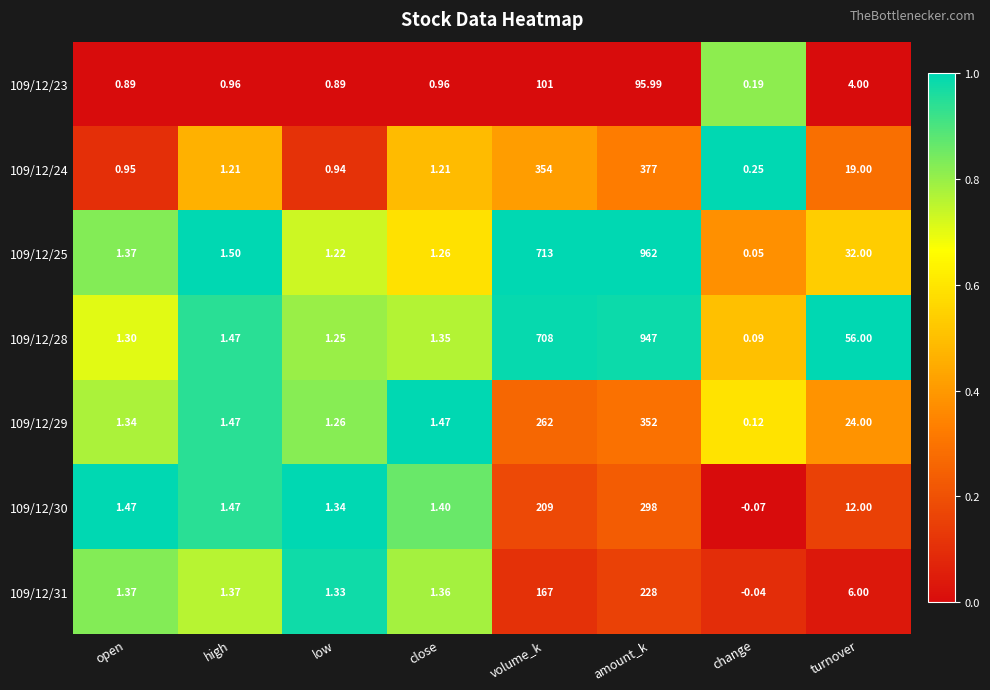

Count the number of categories in the chart.

8